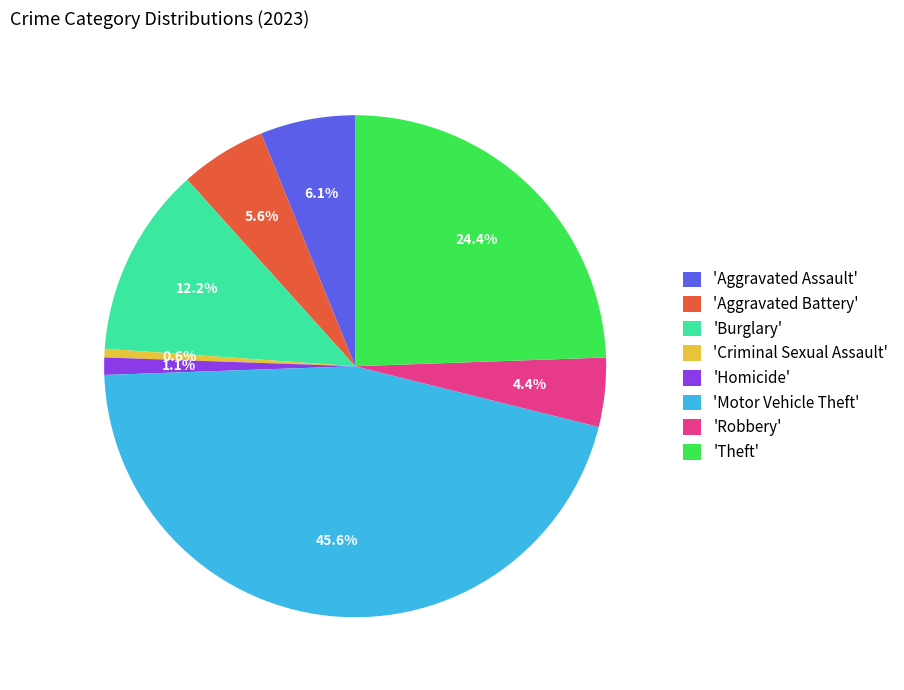

Is there any slice that represents more than half of the pie?

No